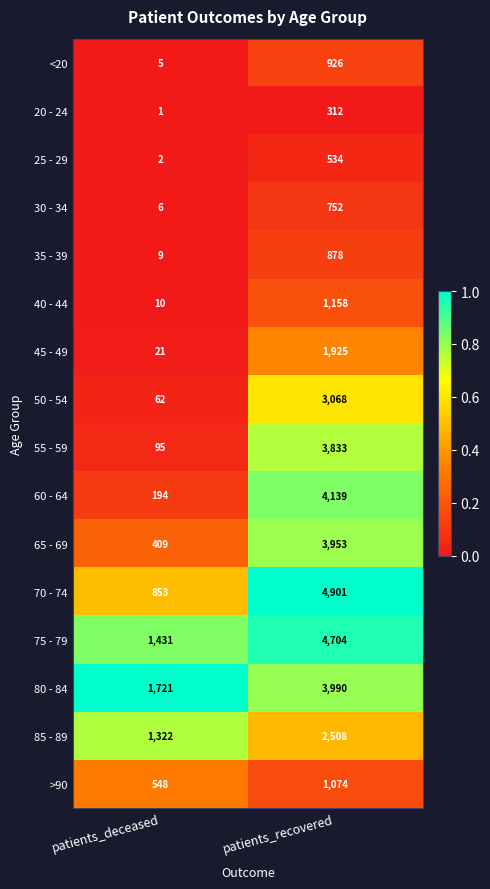

At which label does 75 - 79 reach its peak?

patients_recovered